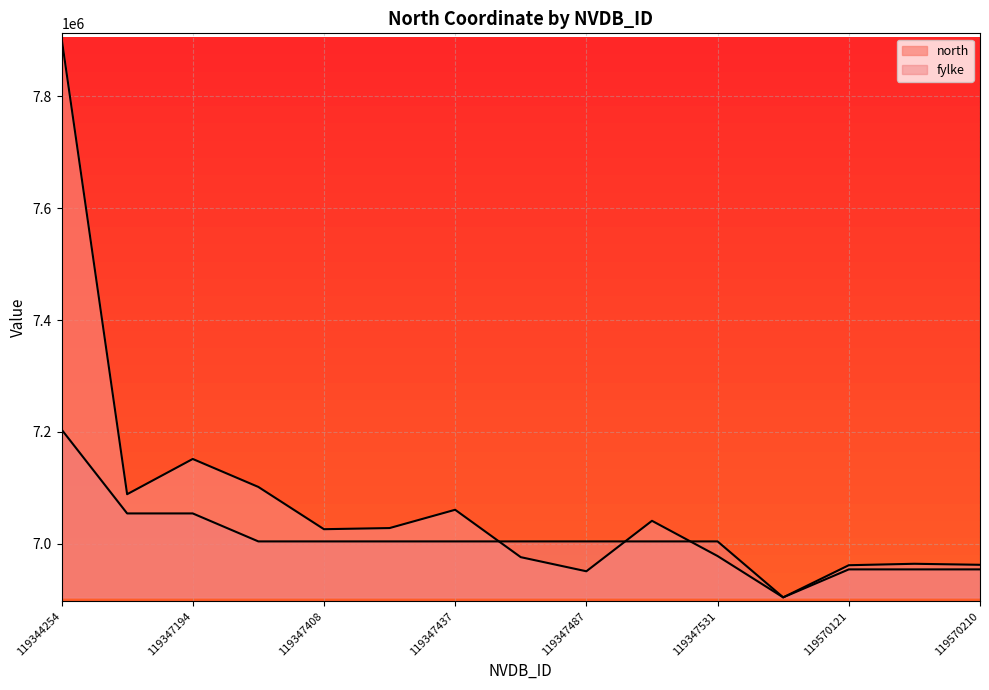

Where is the first local minimum for north?

119347077